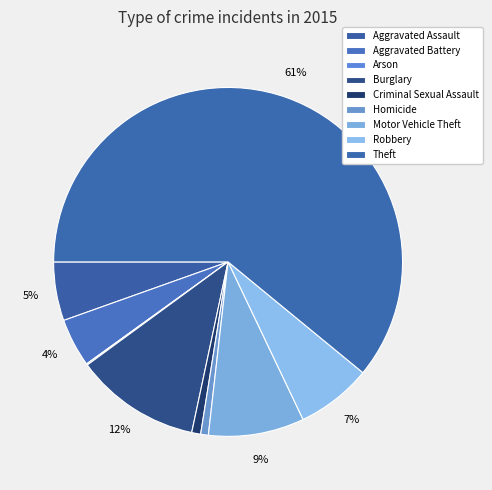

Between Burglary and Robbery, which is larger?

Burglary